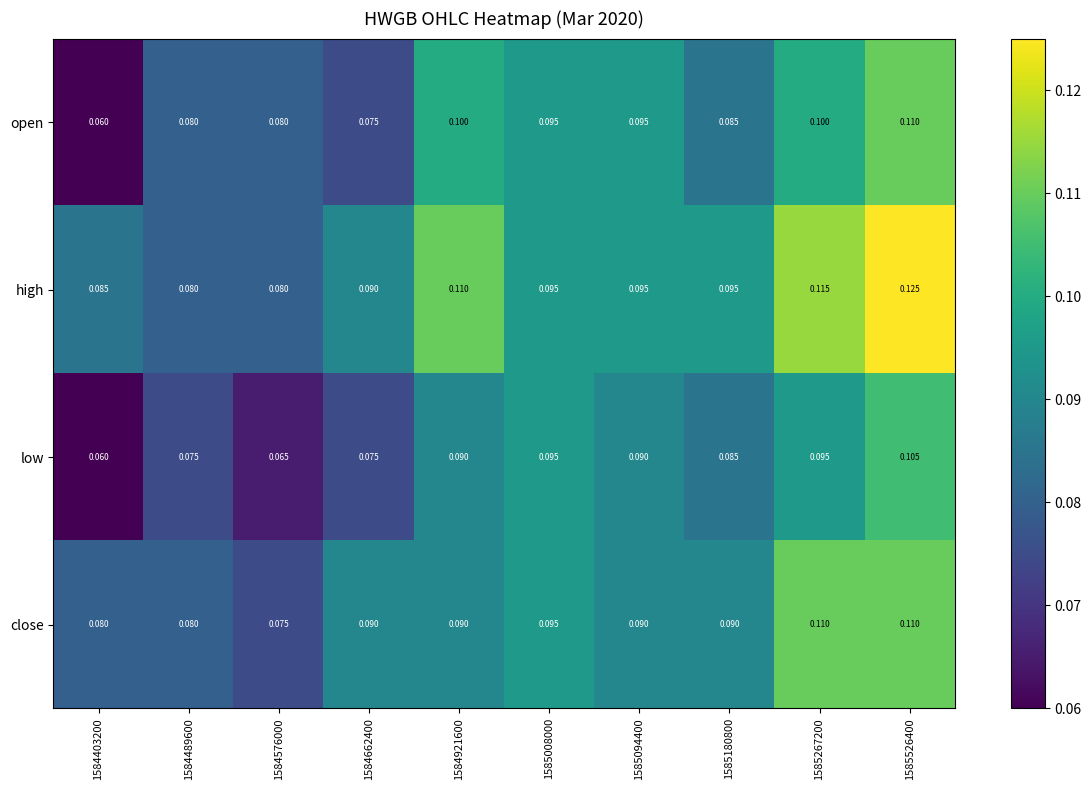

Between 1585094400 and 1585180800, which series saw the biggest shift?

open